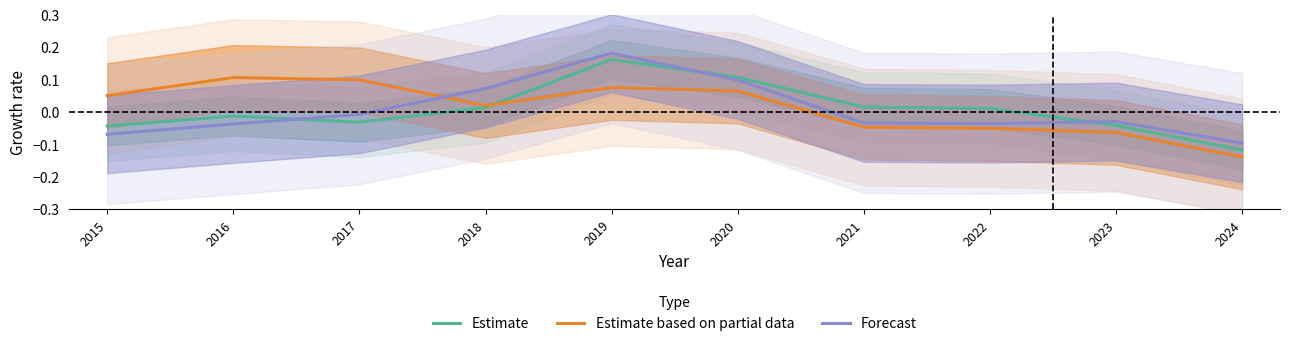

How many values in Forecast are above zero?

3